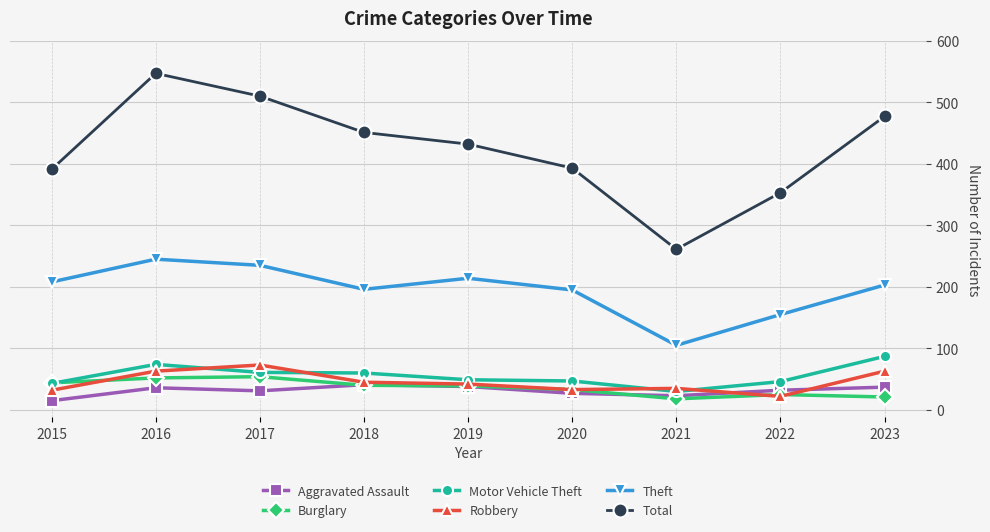

The Aggravated Assault series shows 68 at 2019. True or false?

False